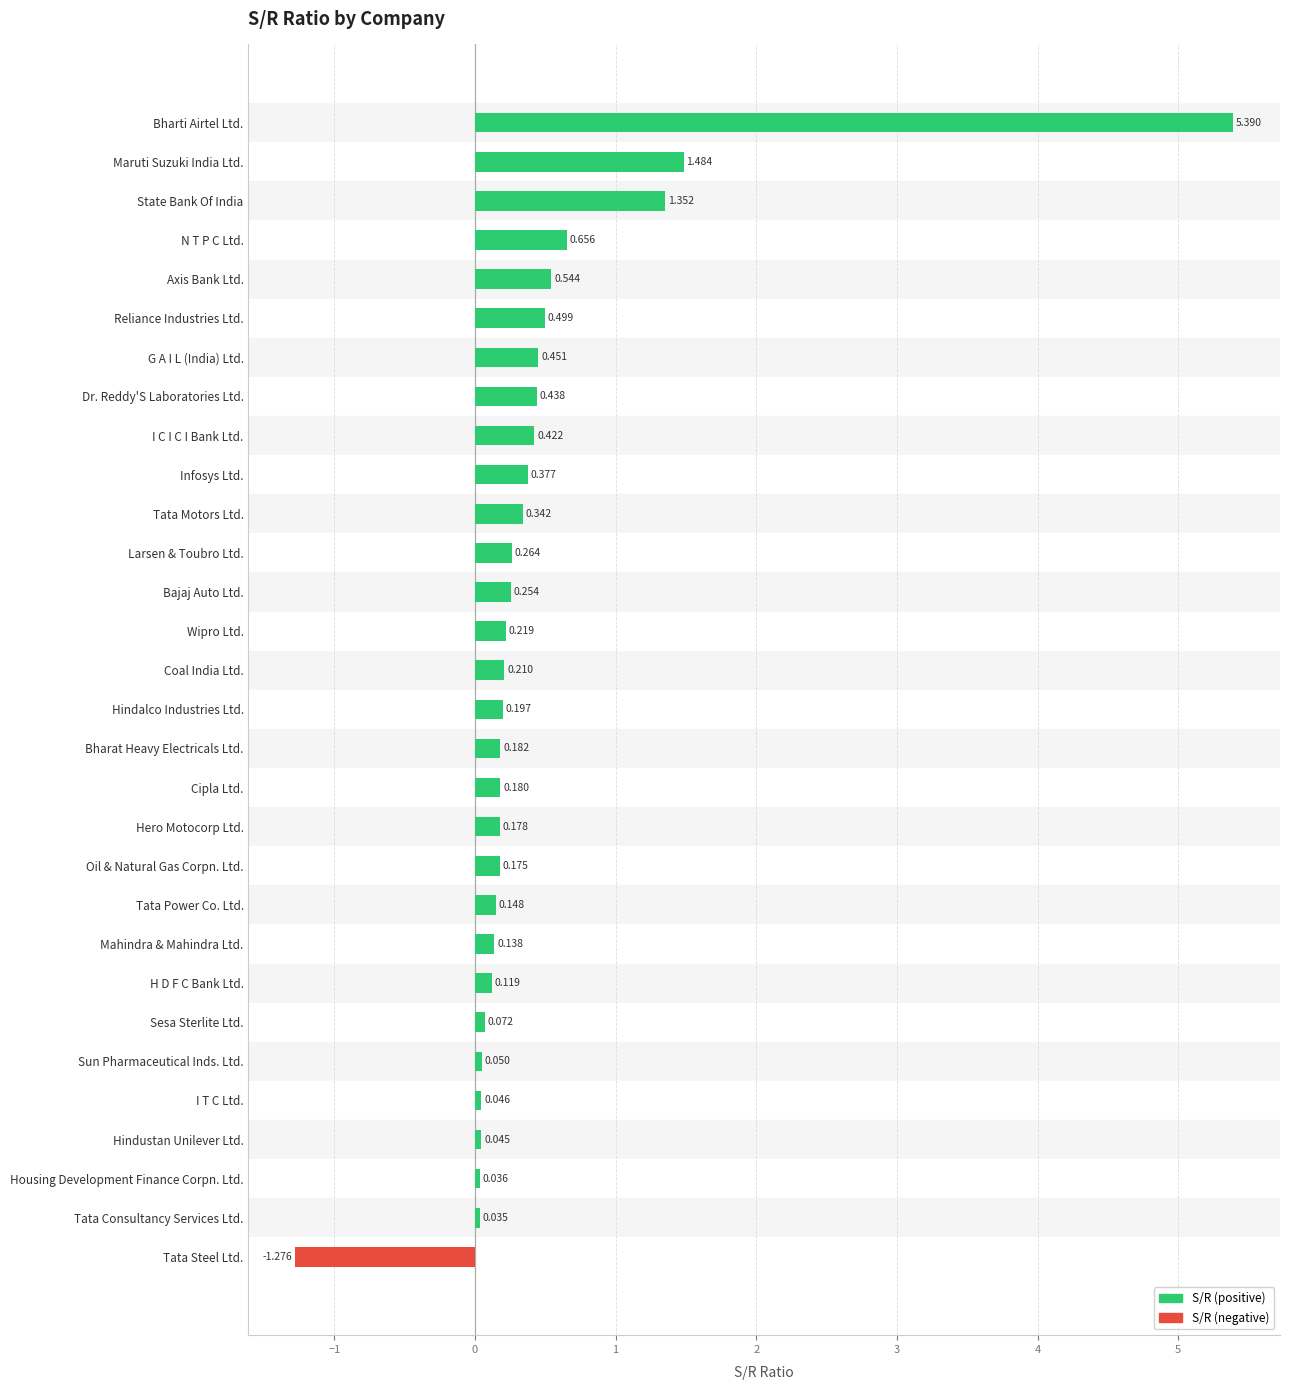

Which label corresponds to the smallest value in the chart?

Tata Steel Ltd.